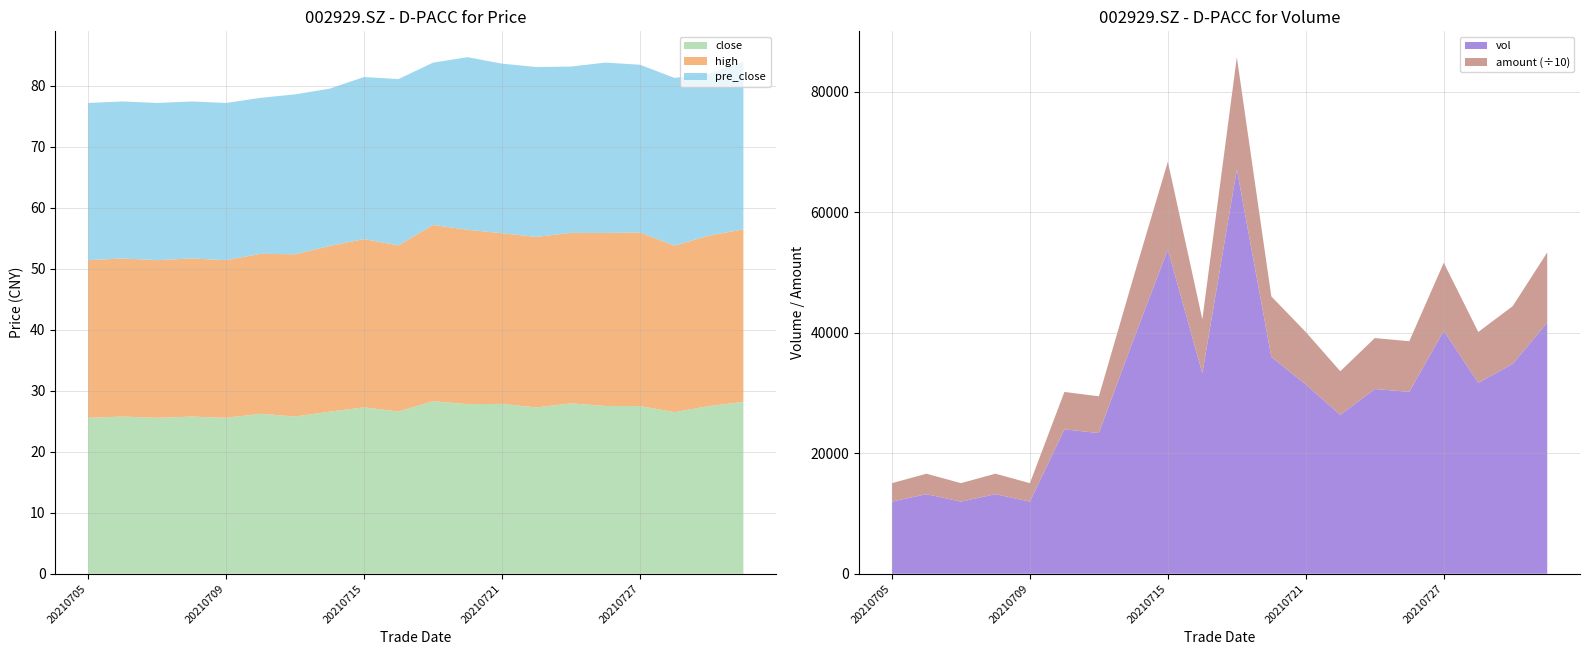

Reading left to right, extract all data points from this chart.

close: 25.6	25.8	25.6	25.8	25.6	26.2	25.8	26.6	27.3	26.6	28.3	27.8	27.9	27.3	27.9	27.5	27.5	26.5	27.5	28.2
high: 25.9	25.9	25.9	25.9	25.9	26.2	26.6	27.2	27.6	27.2	28.9	28.6	28.0	28.0	27.9	28.4	28.4	27.3	27.9	28.3
pre_close: 25.8	25.8	25.8	25.8	25.8	25.6	26.2	25.8	26.6	27.3	26.6	28.3	27.8	27.9	27.3	27.9	27.5	27.5	26.5	27.5
vol: 11970.0	13209.0	11970.0	13209.0	11970.0	23955.8	23358.4	38827.8	53813.7	33288.2	67132.9	35996.6	31414.7	26379.0	30661.4	30199.2	40339.3	31689.6	34842.1	41689.2
amount: 30676.2	33985.4	30676.2	33985.4	30676.2	62240.9	60959.3	103260.1	145862.6	89529.7	186207.7	100442.3	87066.2	72340.5	84646.5	83973.9	112889.2	84440.8	95881.2	116536.6